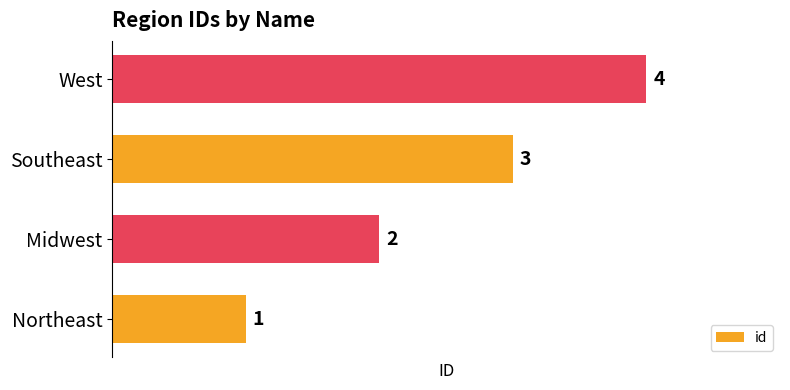

Rank the categories by value from highest to lowest.

West, Southeast, Midwest, Northeast